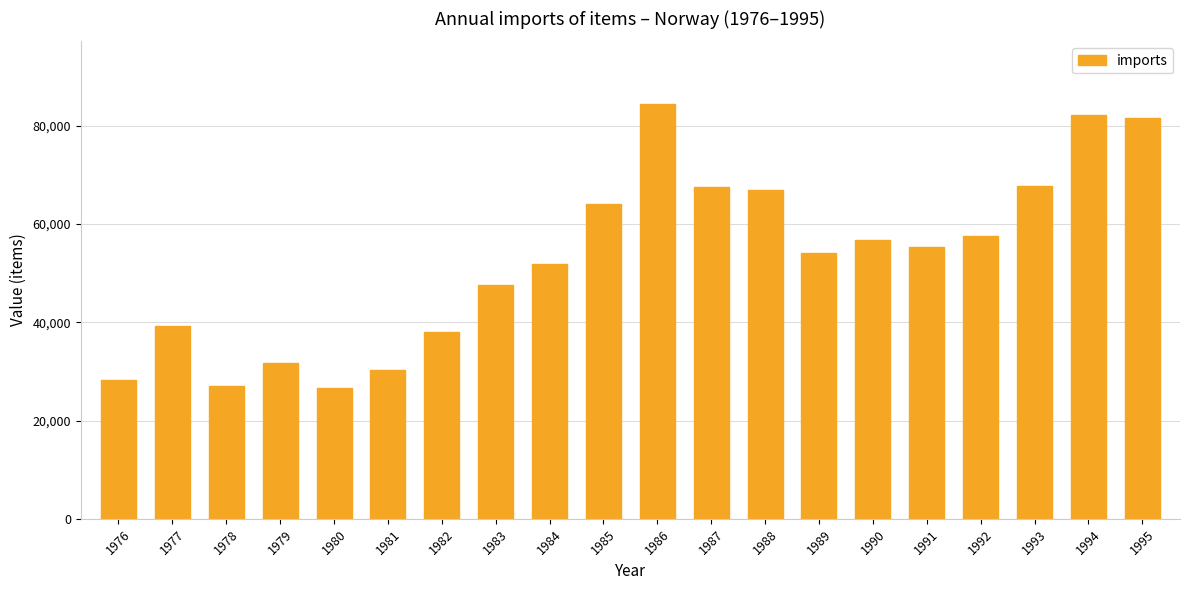

At which category does the chart reach its peak across all series?

1986